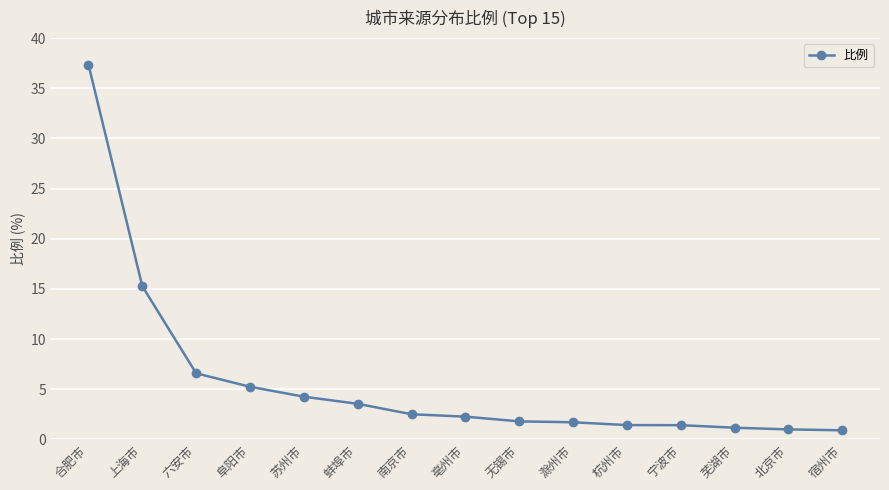

What position from the left is 无锡市?

9